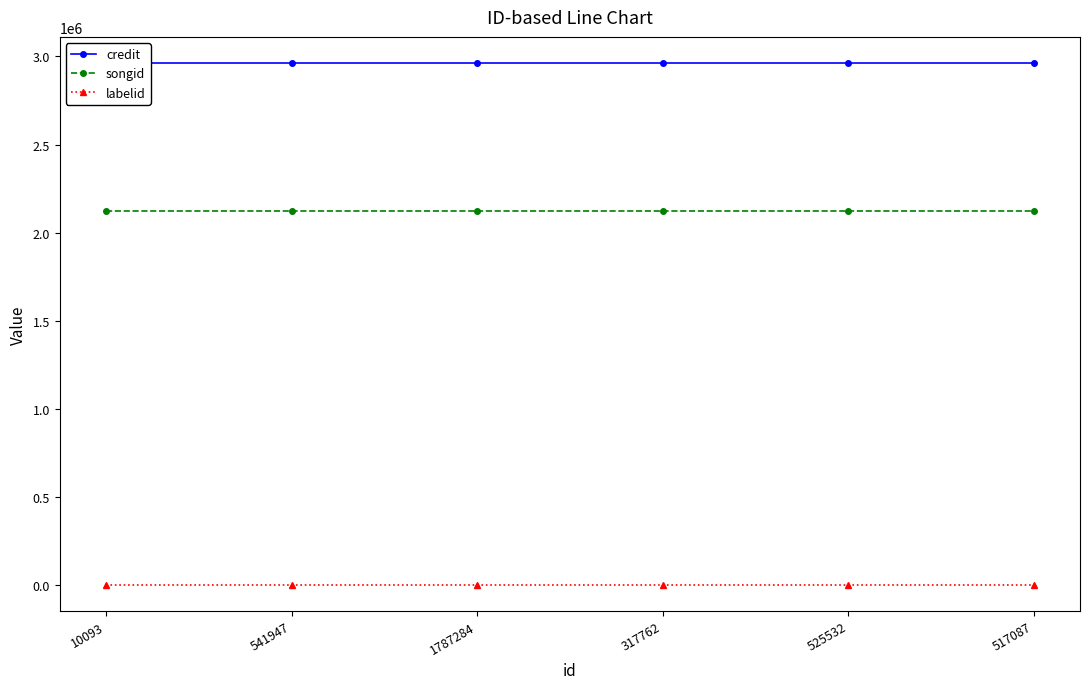

Rank the series by their maximum value, from highest to lowest.

credit, songid, labelid